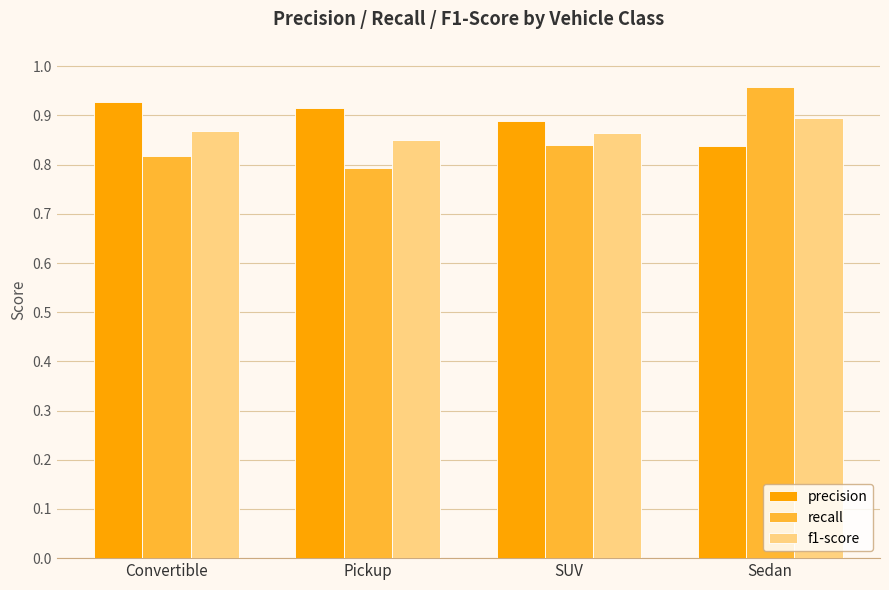

How many groups of bars are there?

4